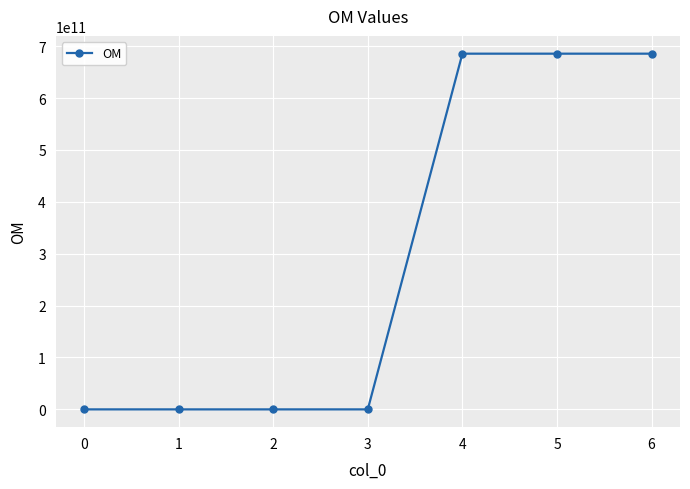

What is the difference between the second highest and second lowest values?

685601362097